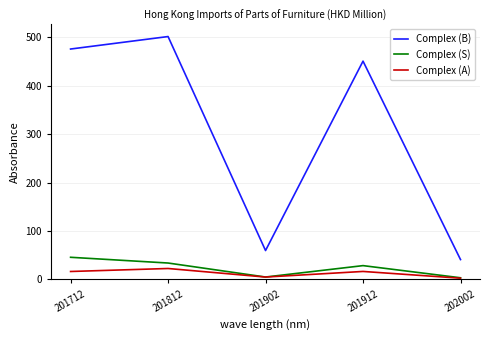

The Complex (B) series shows 476.1 at 201712. True or false?

True